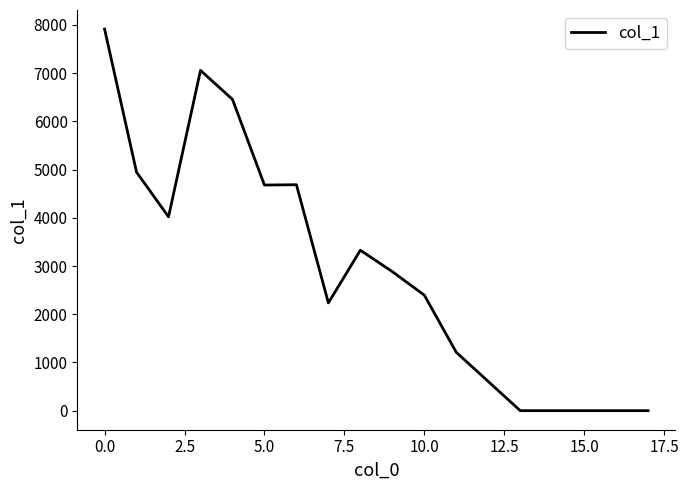

What is the greatest value displayed?

7914